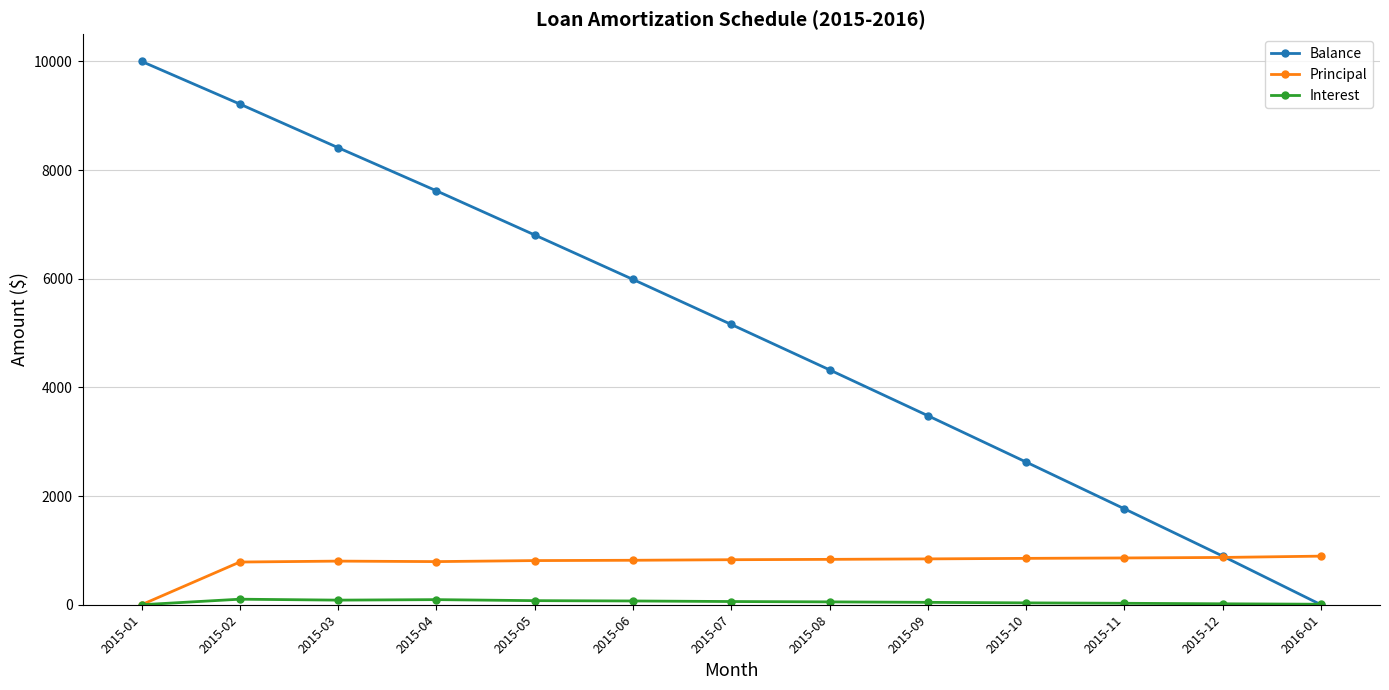

Which series has the widest spread of values?

Balance